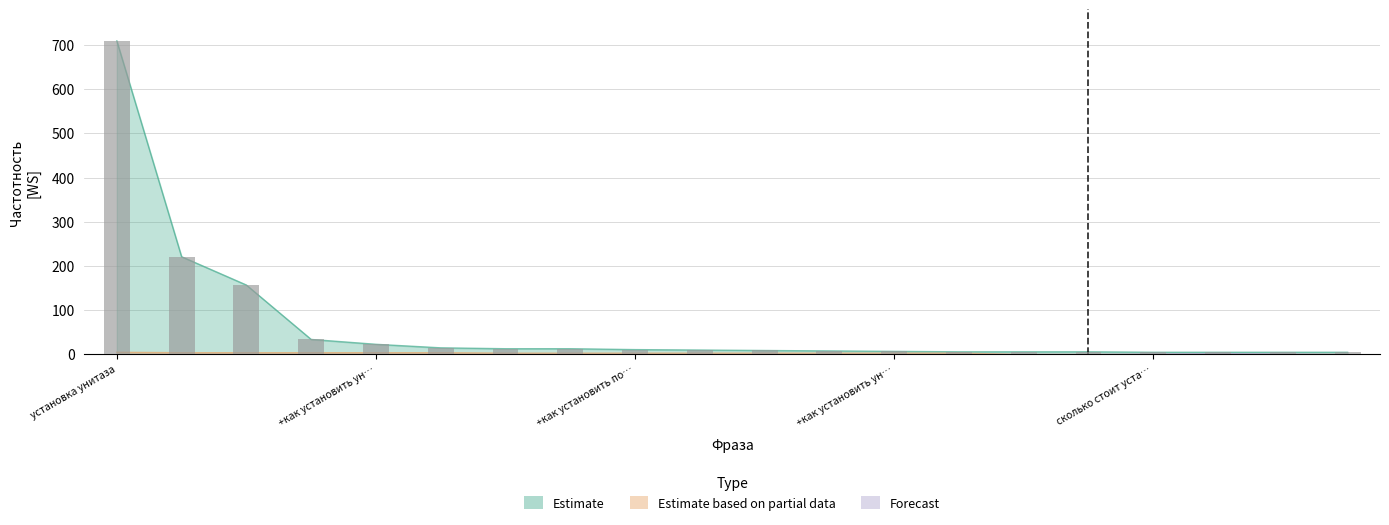

Which series has the largest total across all categories?

Estimate